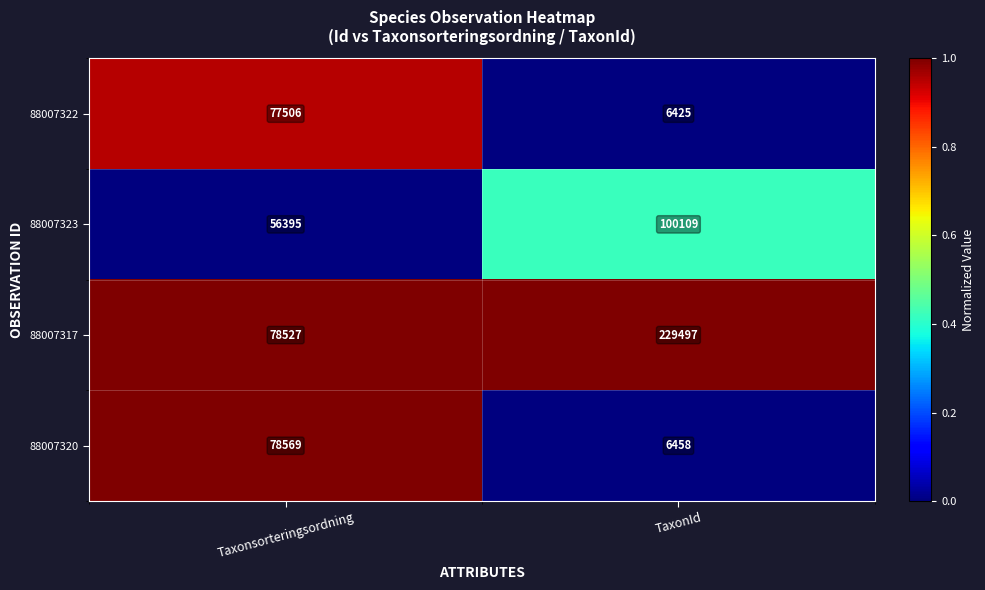

Is it true that 88007322 equals 2258 at TaxonId?

False